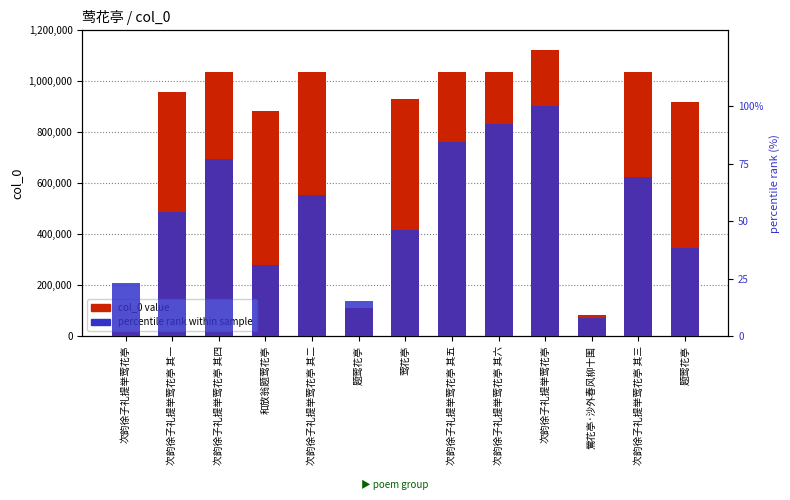

Is it true that col_0 value equals 1036760.0 at 次韵徐子礼提举莺花亭 其五?

True